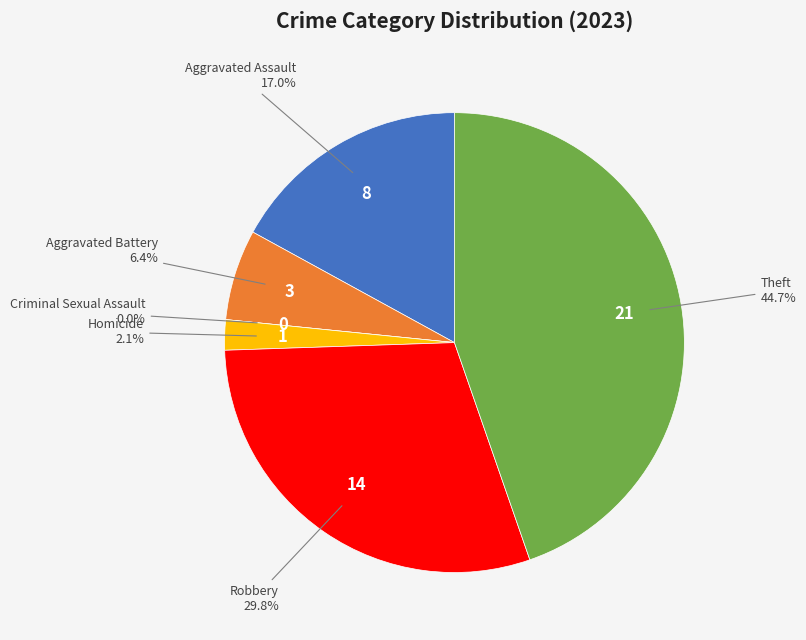

Rank the categories by value from highest to lowest.

Theft, Robbery, Aggravated Assault, Aggravated Battery, Homicide, Criminal Sexual Assault